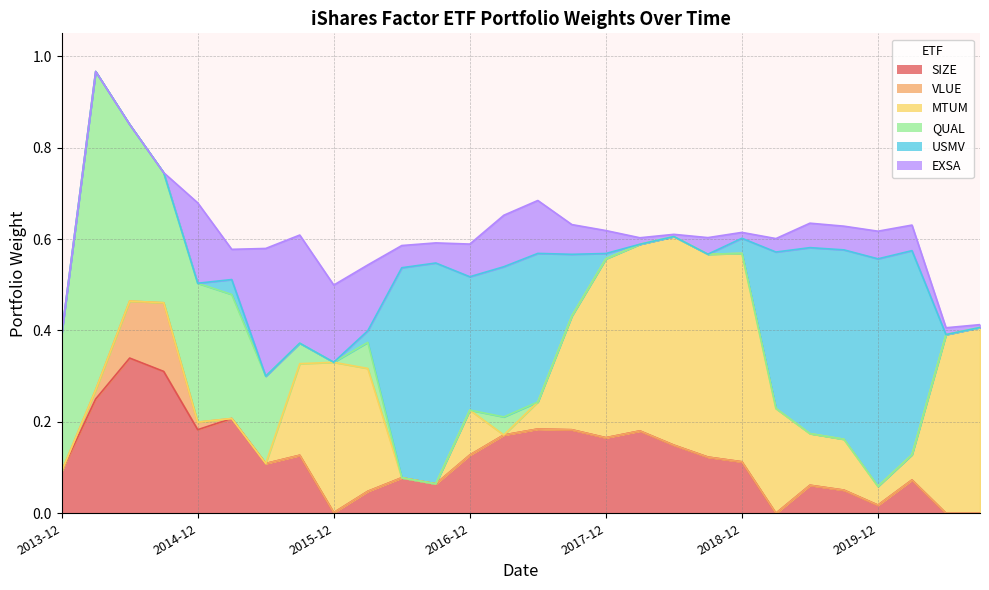

What is the maximum value for EXSA?

0.3